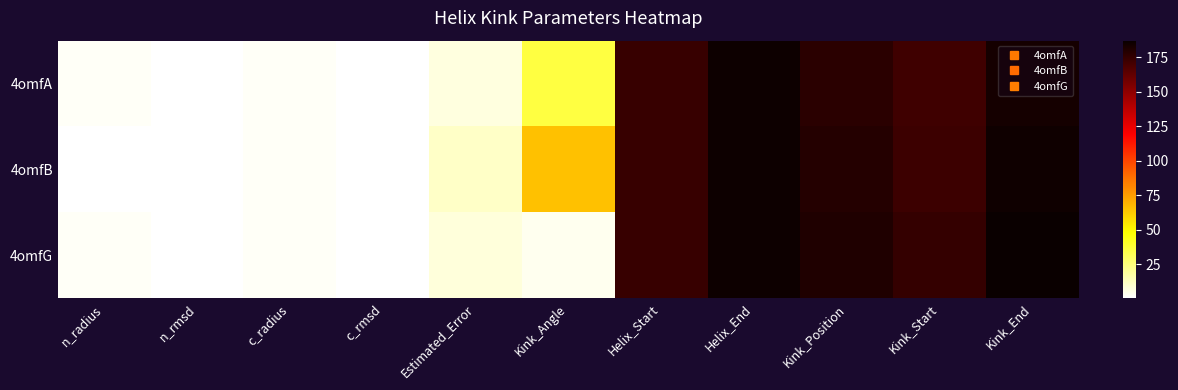

Reading left to right, list all the values displayed in this chart.

4omfA: n_radius=1.9	n_rmsd=0.4	c_radius=1.9	c_rmsd=0.3	Estimated_Error=6.8	Kink_Angle=36.0	Helix_Start=174.0	Helix_End=186.0	Kink_Position=178.0	Kink_Start=172.0	Kink_End=184.0
4omfB: n_radius=1.0	n_rmsd=0.5	c_radius=1.8	c_rmsd=0.5	Estimated_Error=11.0	Kink_Angle=65.1	Helix_Start=174.0	Helix_End=186.0	Kink_Position=179.0	Kink_Start=173.0	Kink_End=185.0
4omfG: n_radius=1.9	n_rmsd=0.4	c_radius=1.9	c_rmsd=0.3	Estimated_Error=7.1	Kink_Angle=3.2	Helix_Start=174.0	Helix_End=186.0	Kink_Position=181.0	Kink_Start=175.0	Kink_End=187.0